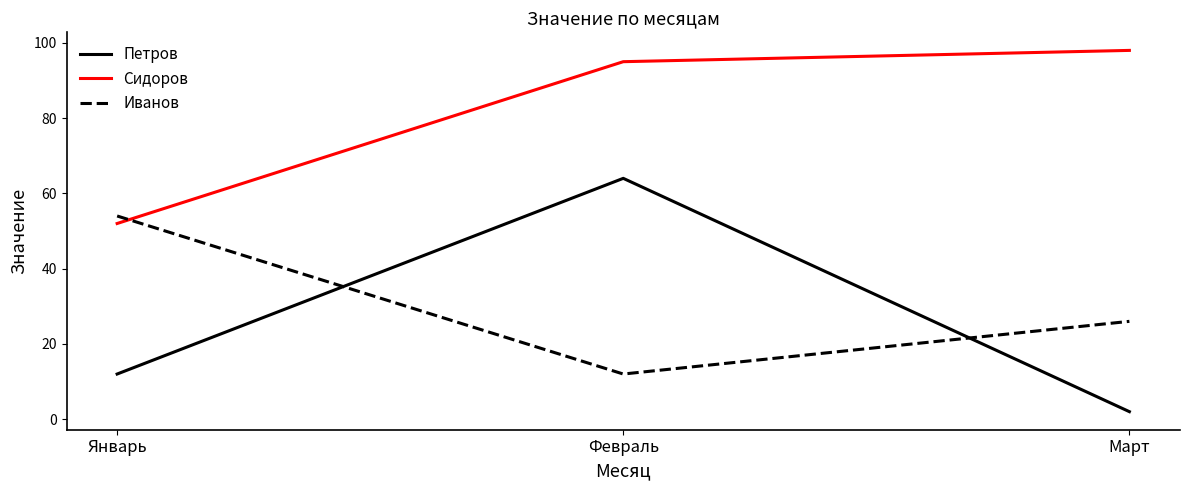

Where is Сидоров nearest to the value 75?

Февраль